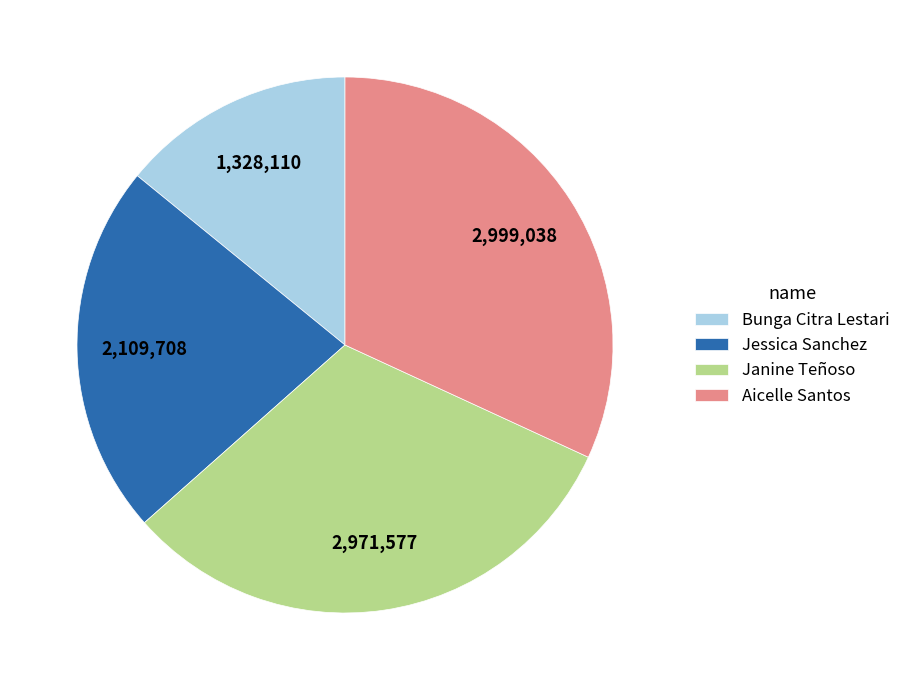

What is the smallest slice in the pie chart?

Bunga Citra Lestari